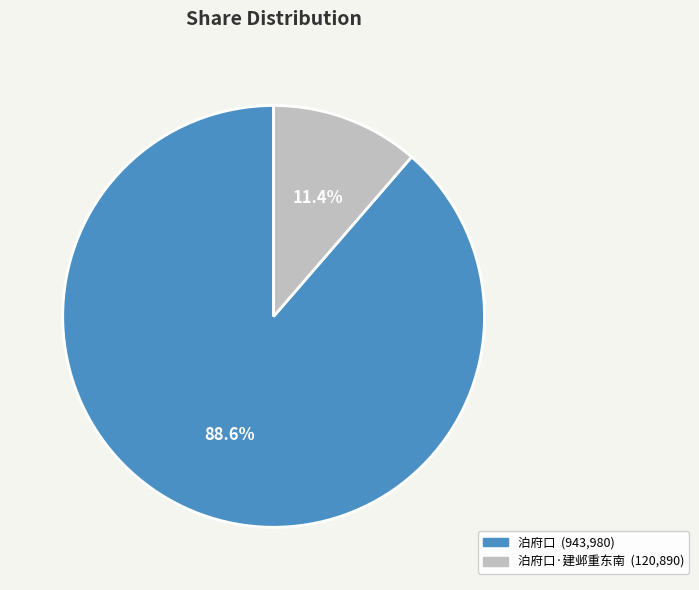

Is there a majority slice in this chart?

Yes